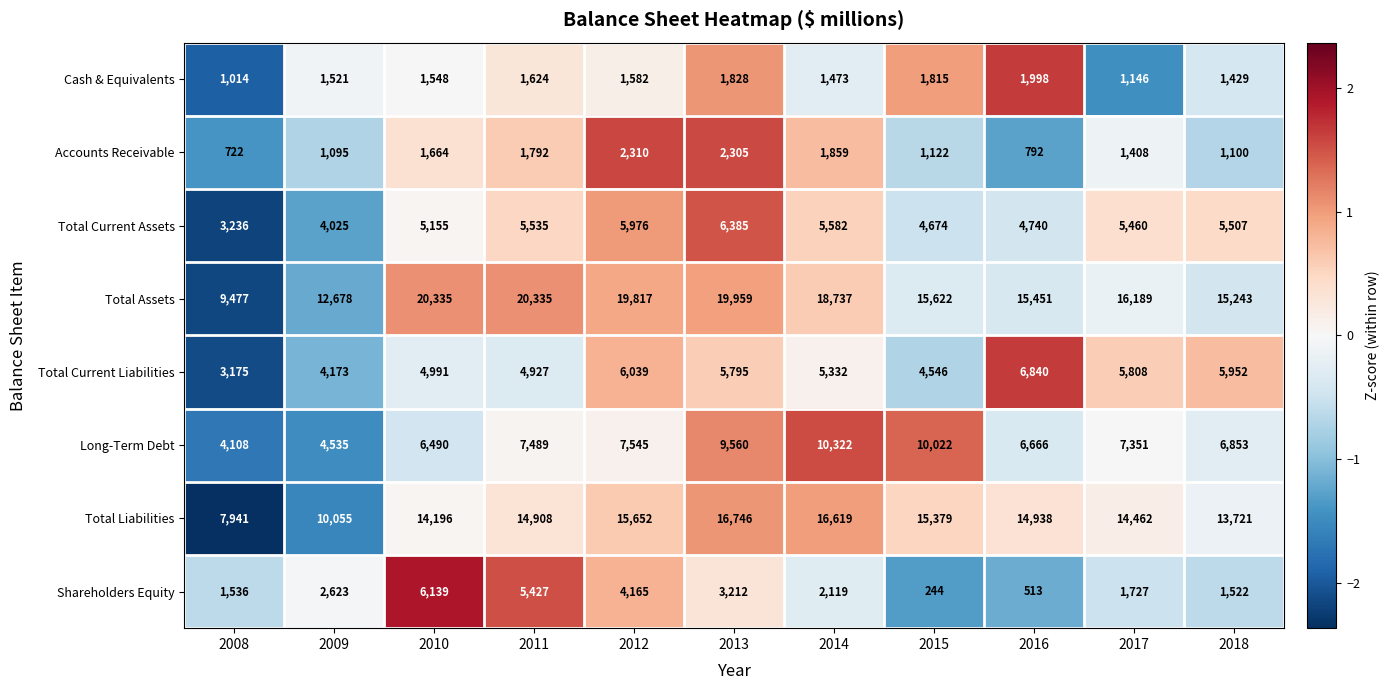

What is the sum of the Total Assets values at 2017 and 2012?

36006